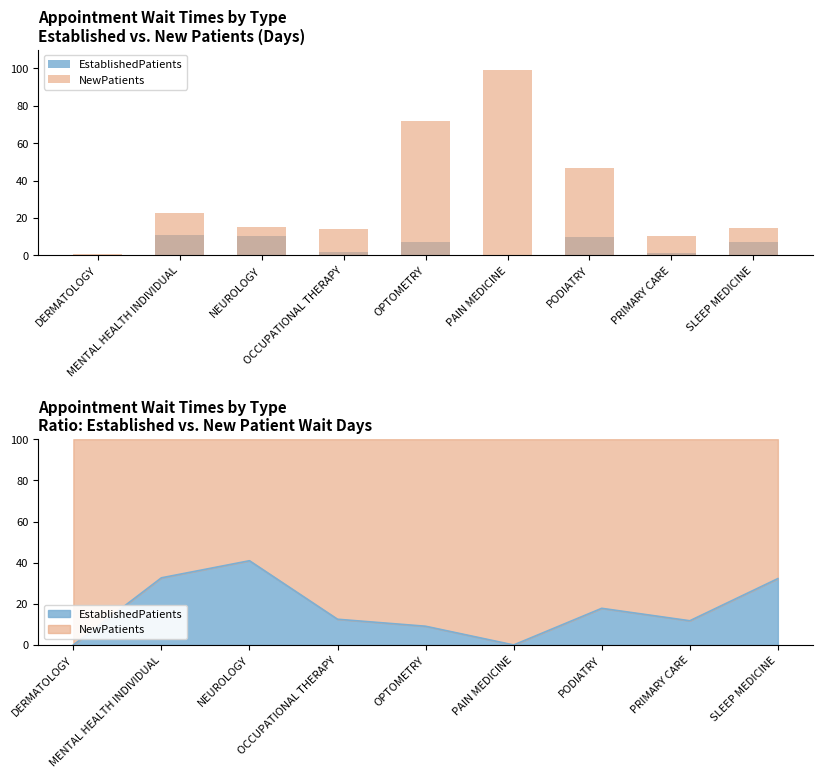

The EstablishedPatients series shows 3.6 at OPTOMETRY. True or false?

False